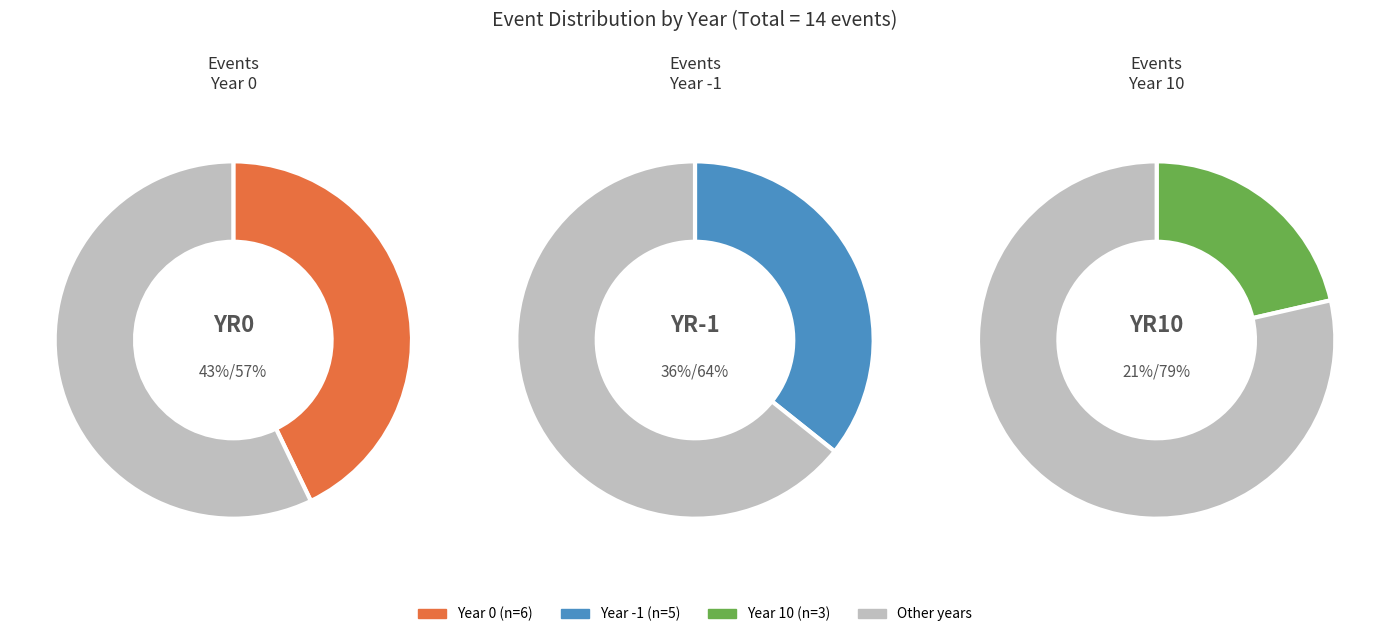

Rank the categories by value from highest to lowest.

Year 0, Year -1, Year 10